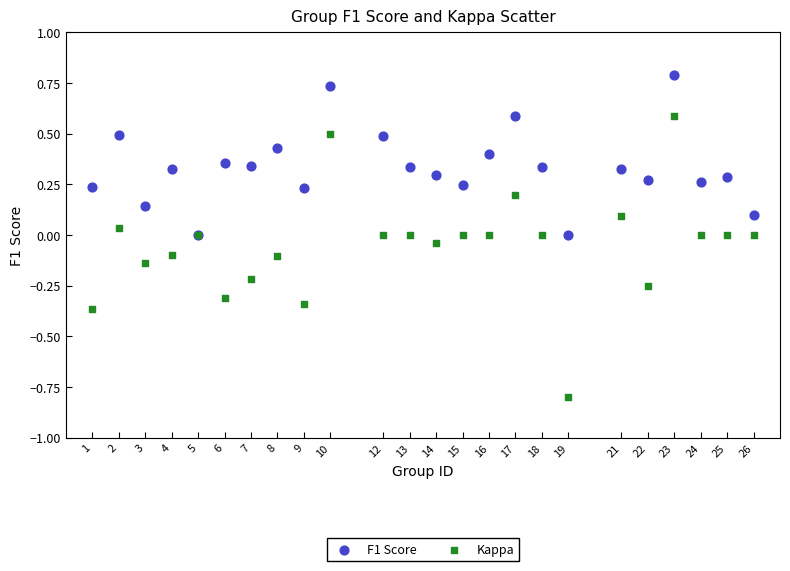

What are all the series names shown in the legend?

F1 Score, Kappa